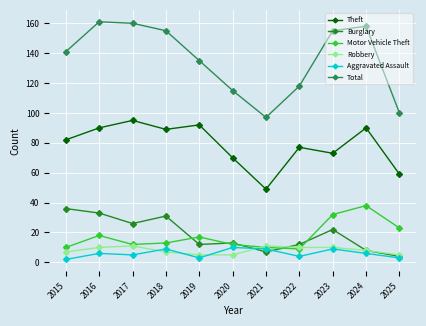

Rank the series at 2016 from highest to lowest value.

Total, Theft, Burglary, Motor Vehicle Theft, Robbery, Aggravated Assault